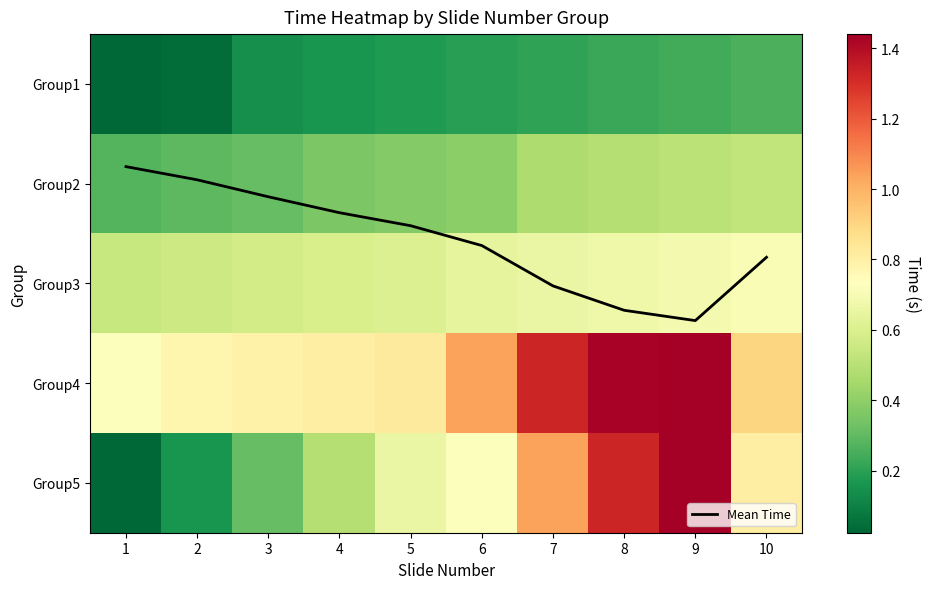

What is the sum of all Mean Time values?

15.7